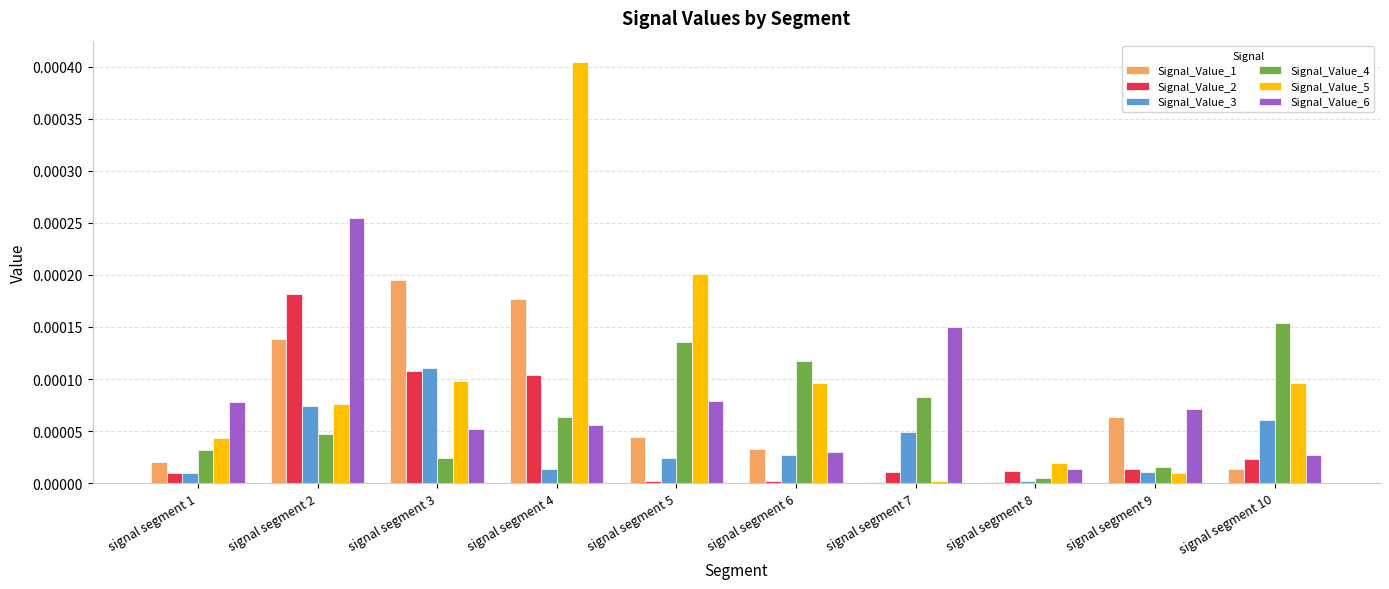

Which series has the largest total across all categories?

Signal_Value_5